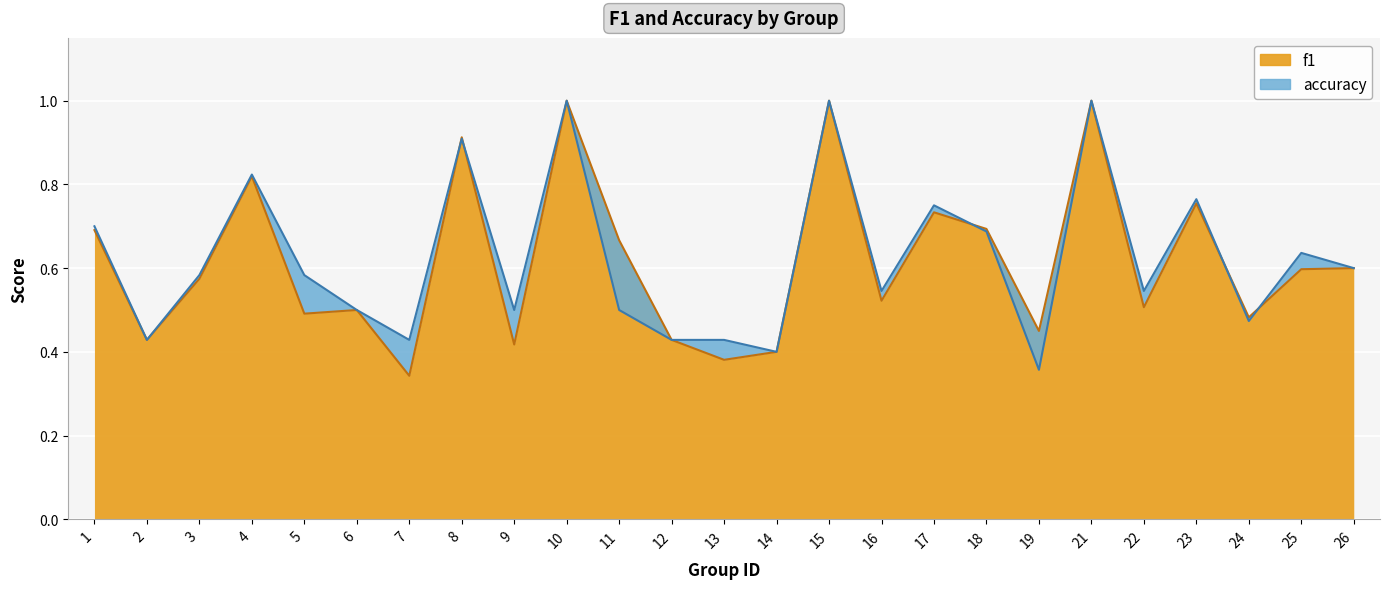

At 22, list the series in order from largest to smallest.

accuracy, f1